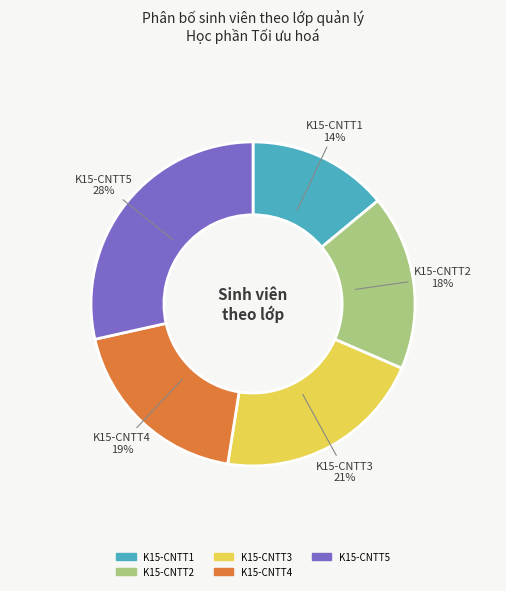

Rank the categories by value from lowest to highest.

K15-CNTT1, K15-CNTT2, K15-CNTT4, K15-CNTT3, K15-CNTT5